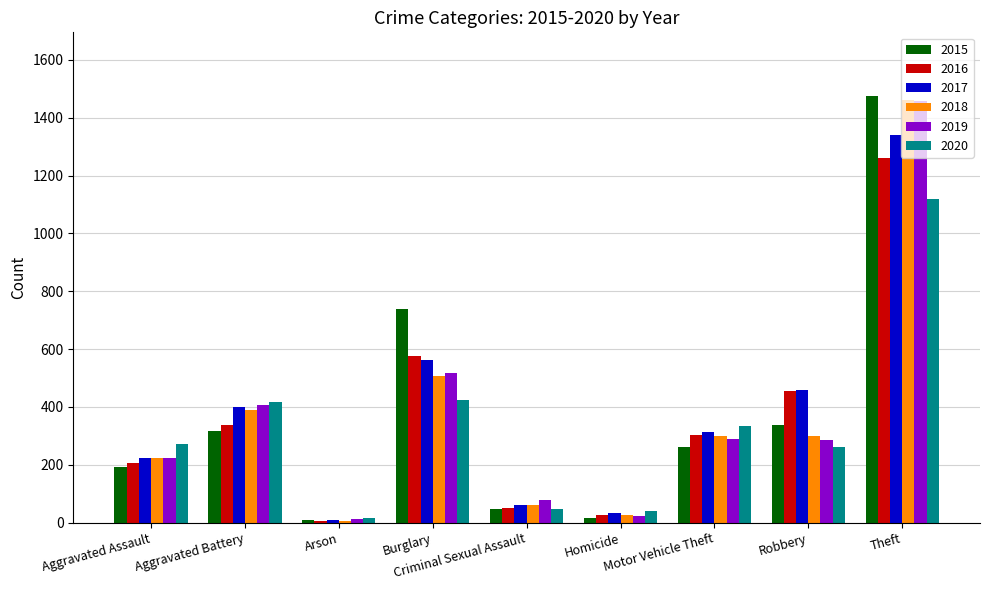

Which label corresponds to the largest value in the chart?

Theft